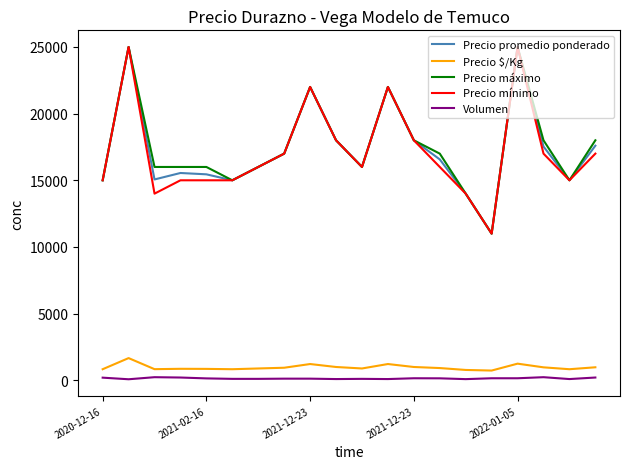

Does the chart have visible grid lines?

No